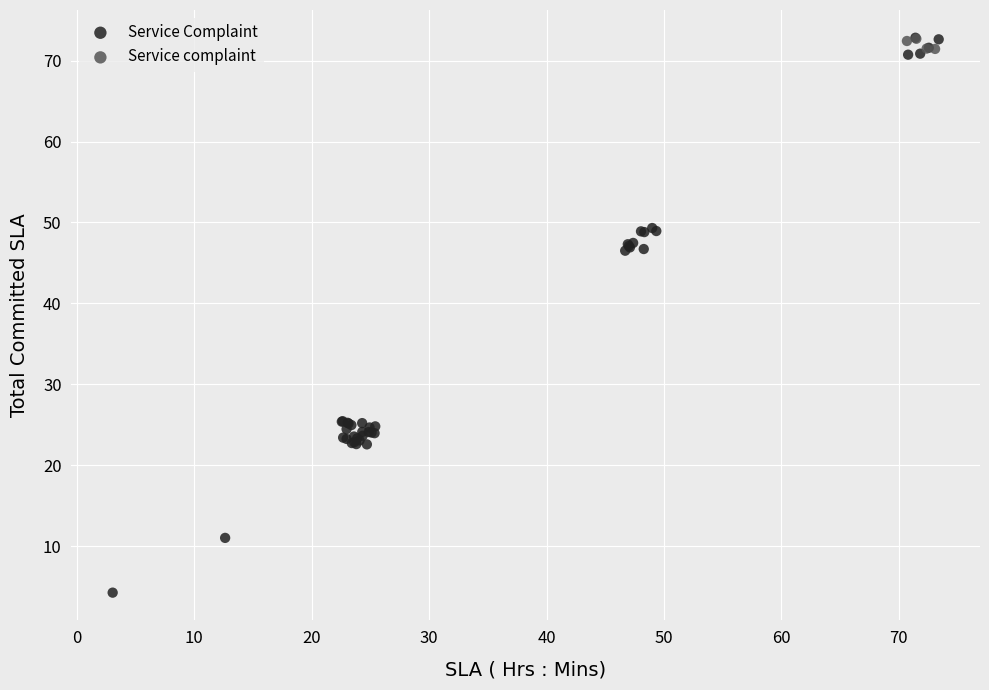

Which series contains the lowest Y value?

Service Complaint